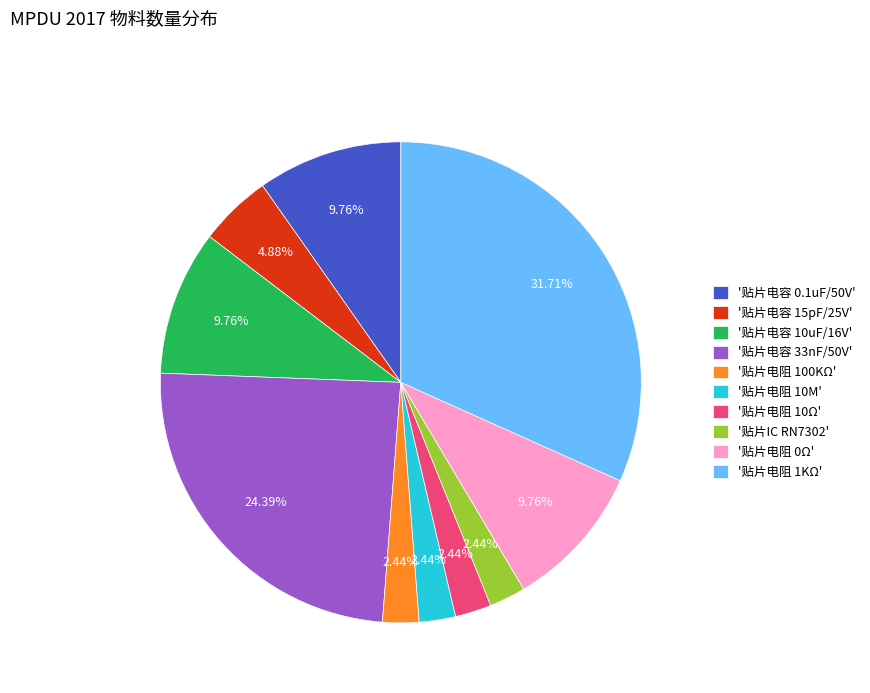

Approximately how many times larger is the value at '贴片电阻 10Ω' compared to '贴片电容 15pF/25V'?

0.5